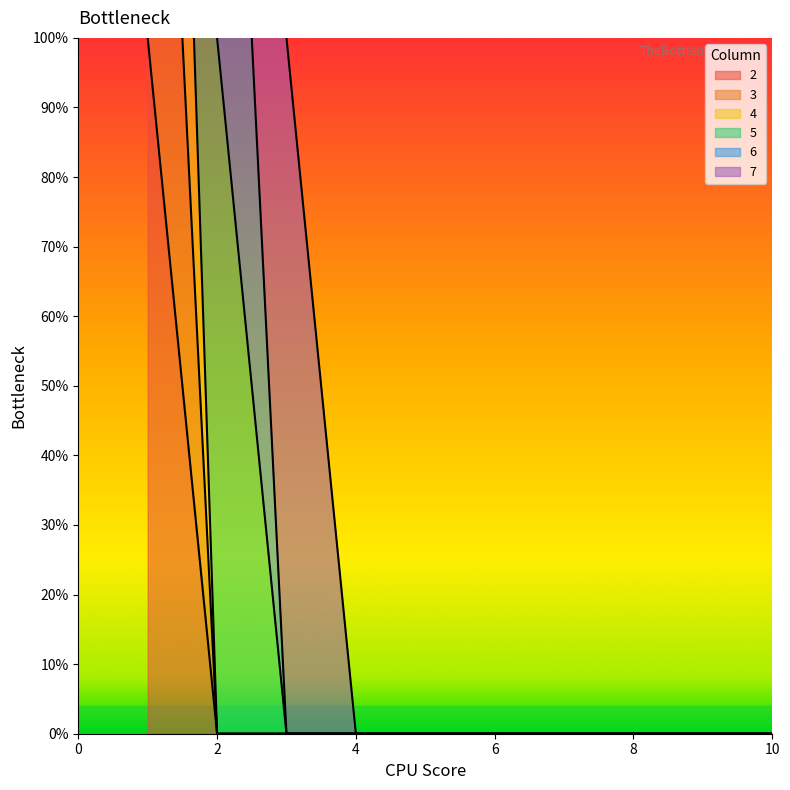

True or false: 3 and 2 intersect in this chart.

False